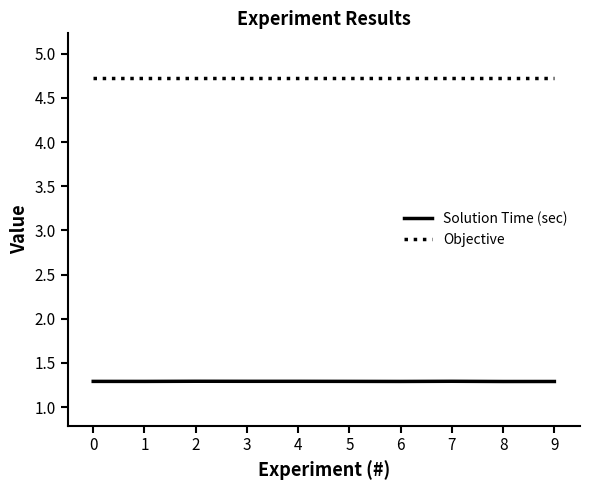

What is the spread (max minus min) of values at 8?

3.4